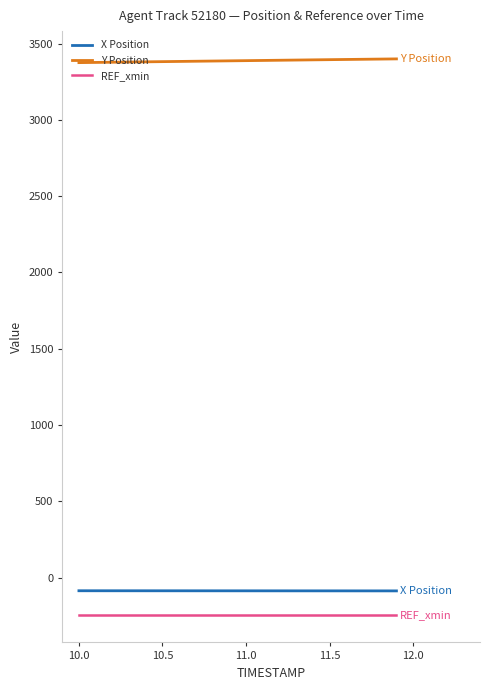

True or false: X Position and Y Position intersect in this chart.

False